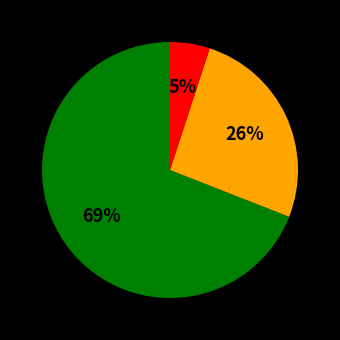

To the nearest percent, what is the difference between the largest and smallest slice percentages?

64%